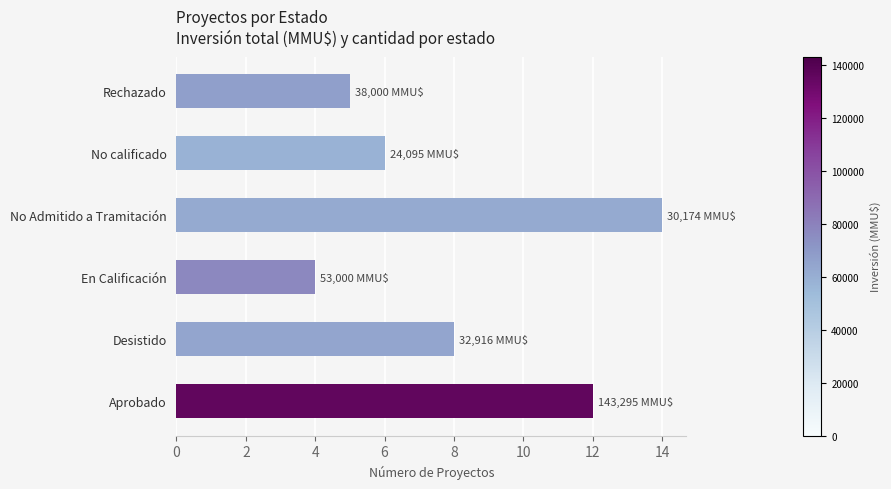

What is the sum of the values at No calificado and No Admitido a Tramitación?

20